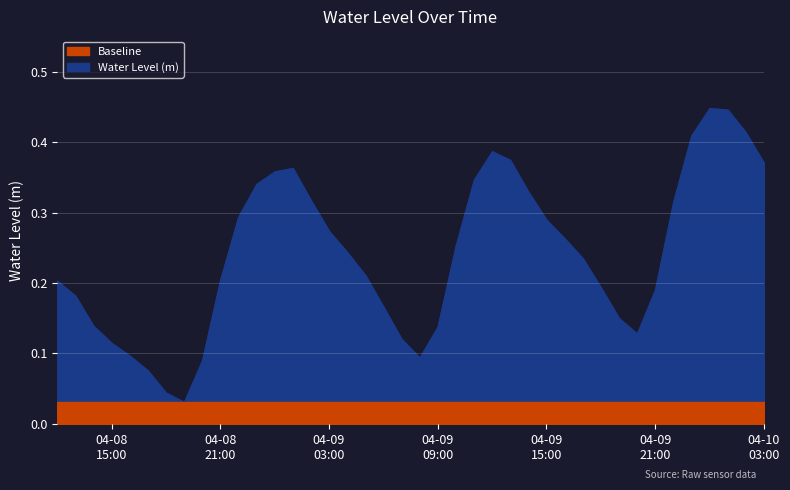

Reading left to right, what are all the values shown in this chart?

0.2	0.2	0.1	0.1	0.1	0.1	0.0	0.0	0.1	0.2	0.3	0.3	0.4	0.4	0.3	0.3	0.2	0.2	0.2	0.1	0.1	0.1	0.3	0.3	0.4	0.4	0.3	0.3	0.3	0.2	0.2	0.1	0.1	0.2	0.3	0.4	0.4	0.4	0.4	0.4